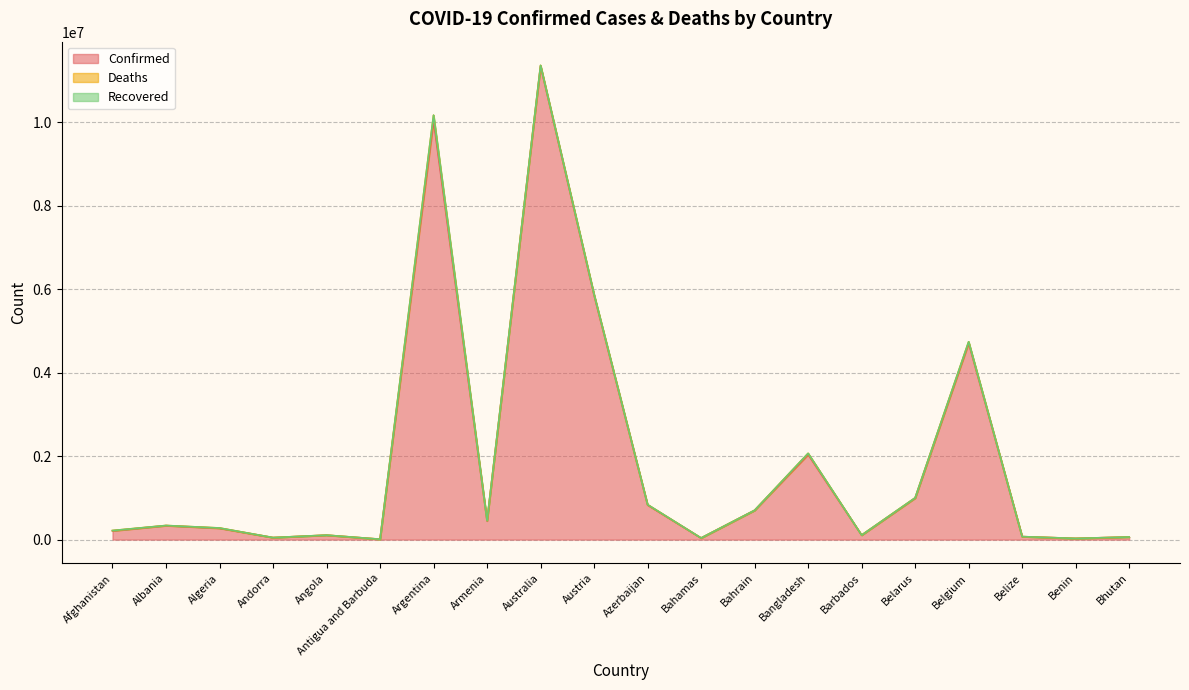

What position from the left is Barbados?

15